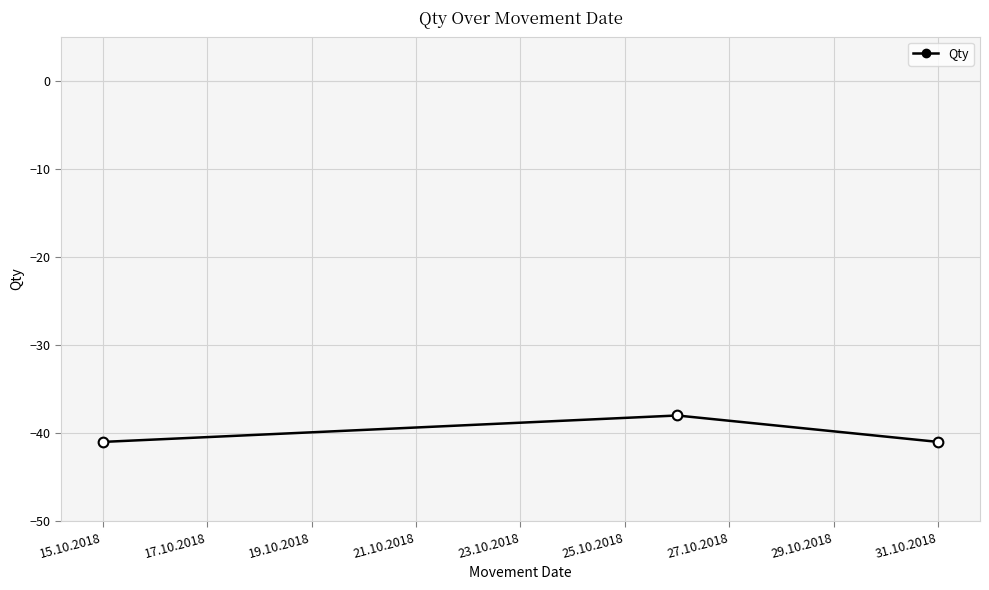

Does the chart have visible grid lines?

Yes